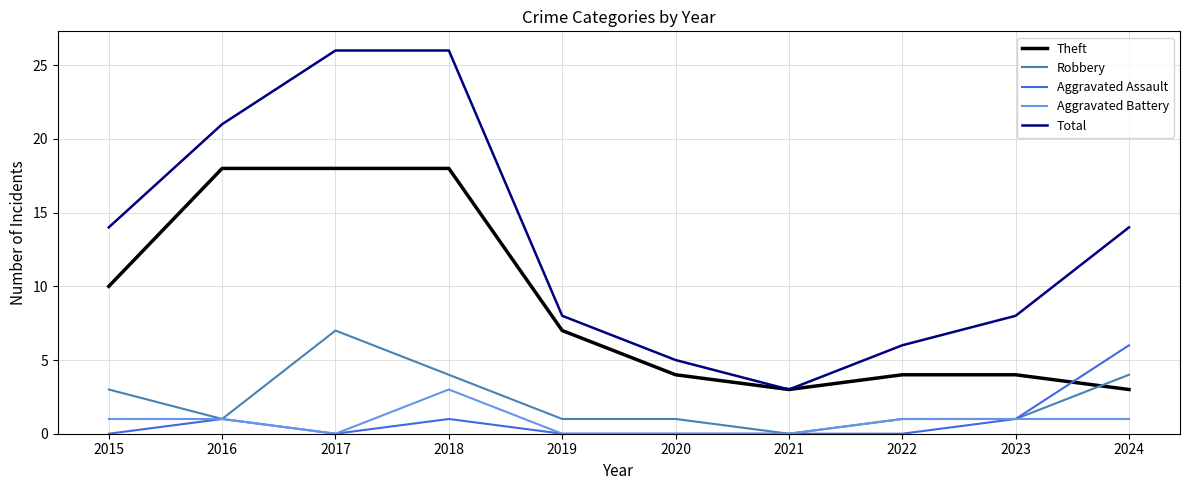

How many lines are shown in the chart?

5